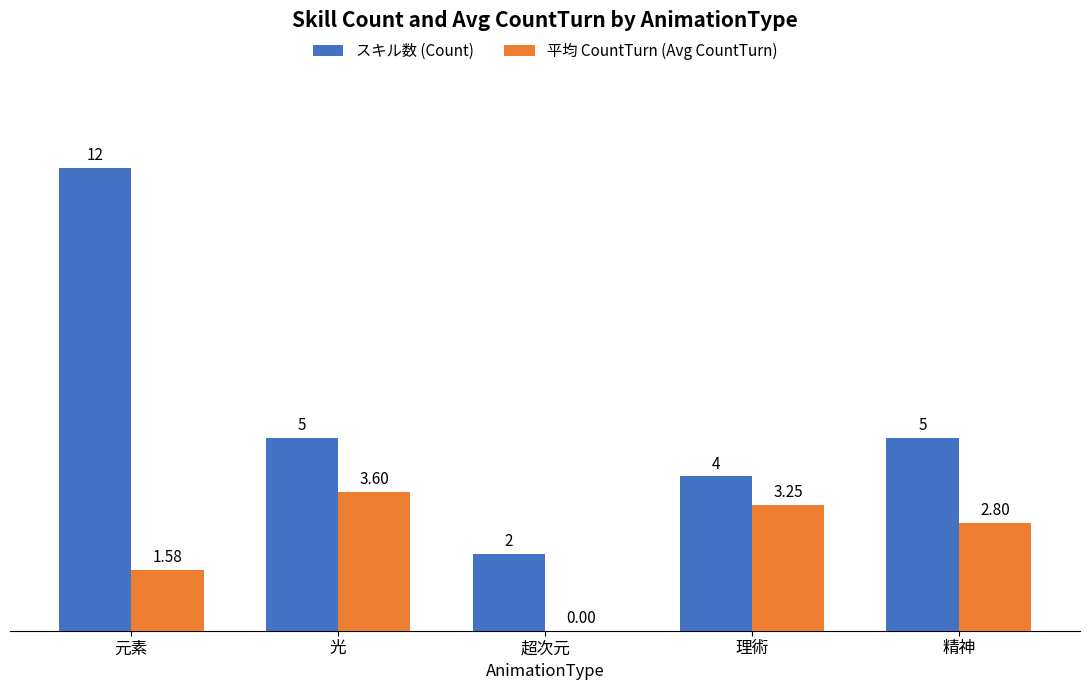

How many data points does each series have?

5